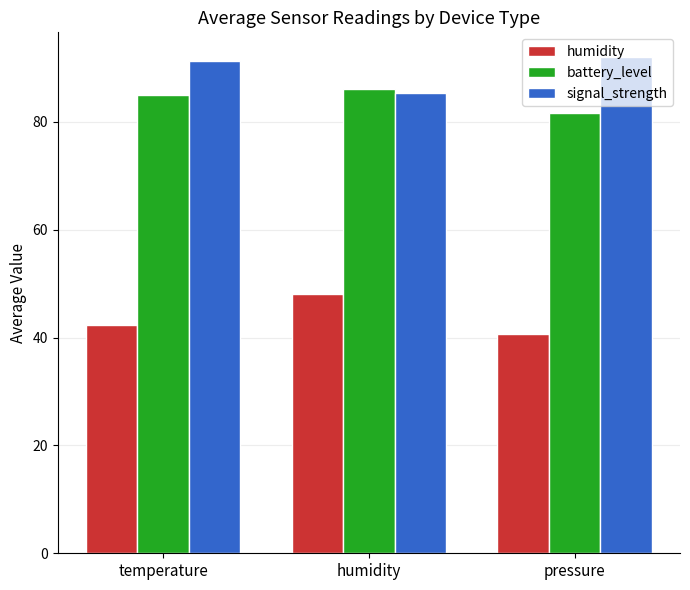

The value of humidity at pressure is 40.6. True or false?

True